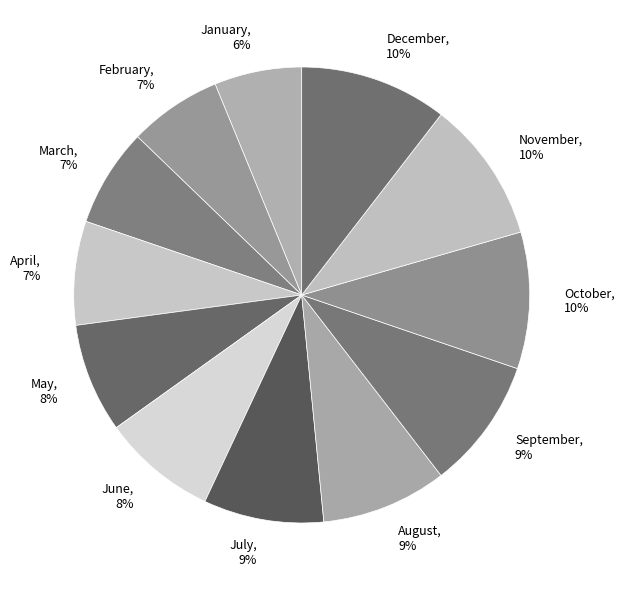

To the nearest percent, what is the combined percentage of August and May?

17%